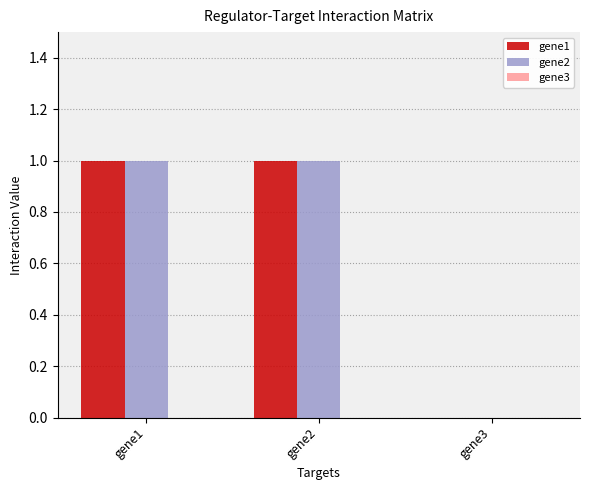

Is it true that gene2 equals 1 at gene1?

True